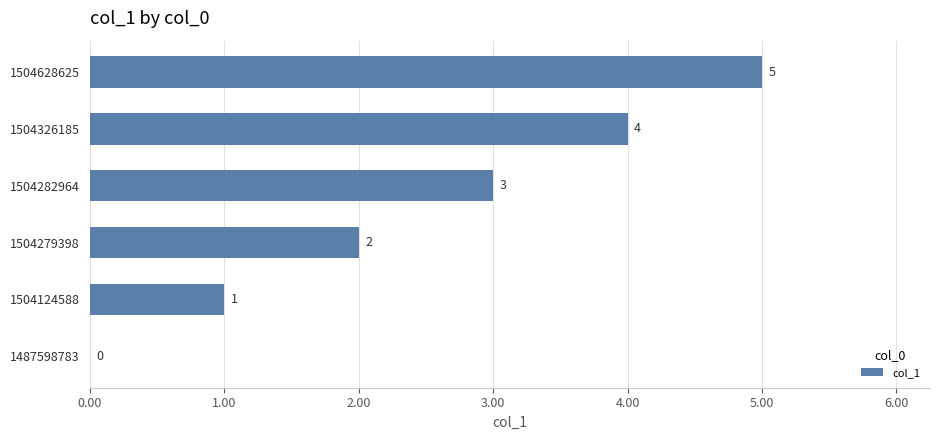

Is it true that the value at 1504326185 is 3?

False